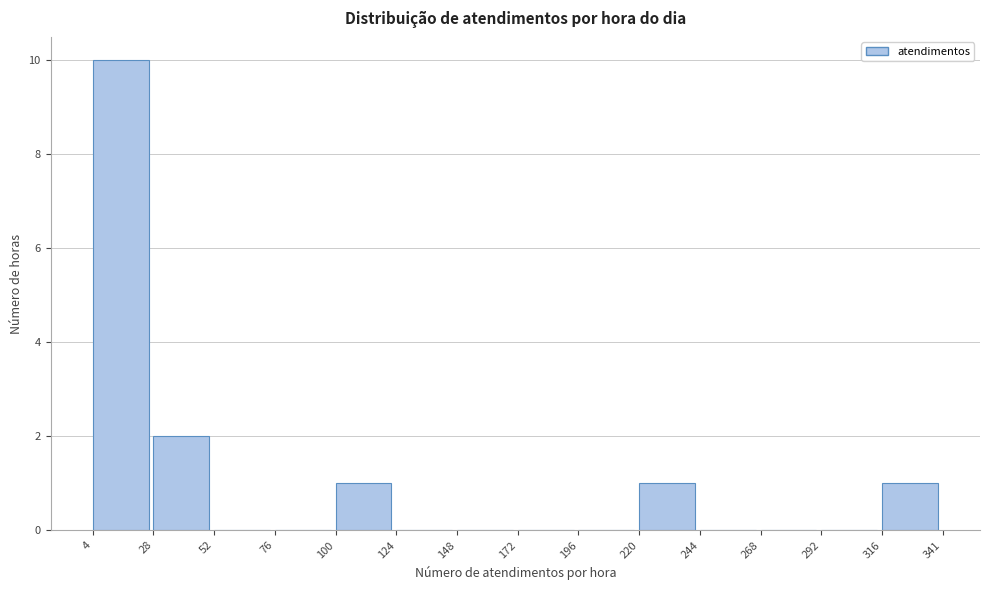

How tall is the bar that spans 316 to 341 on the x-axis? The values are not printed on the chart, so give them approximately, as read against the axis.

1